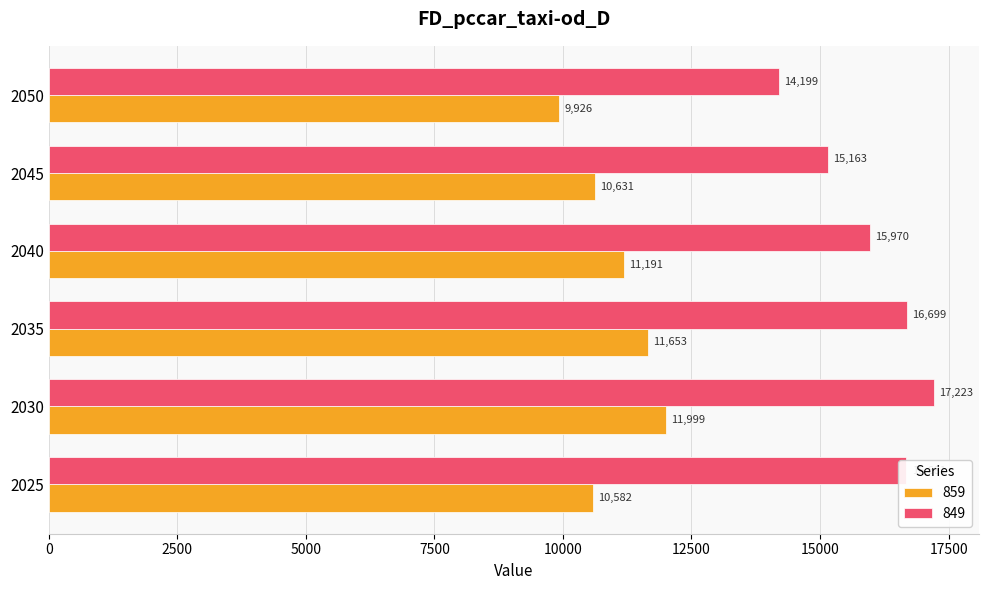

Rank the categories by 859 value from highest to lowest.

2030, 2035, 2040, 2045, 2025, 2050